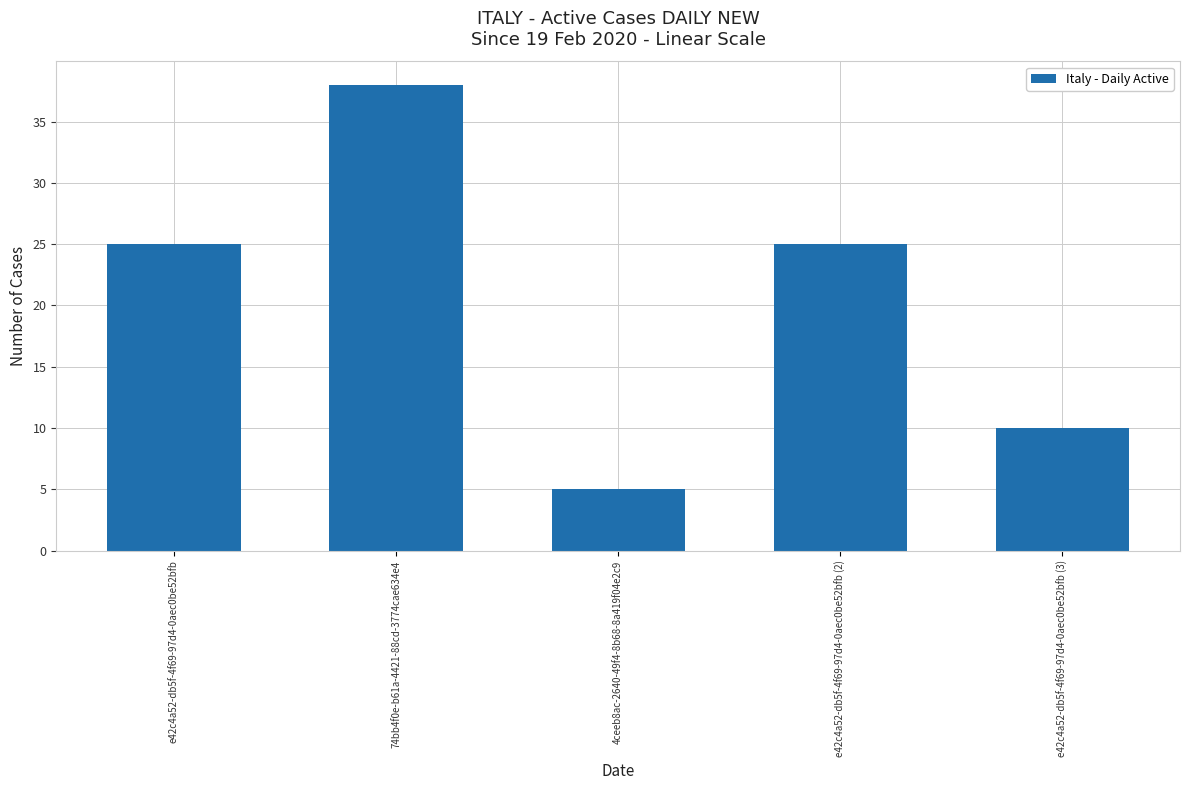

How many values are below 25?

2